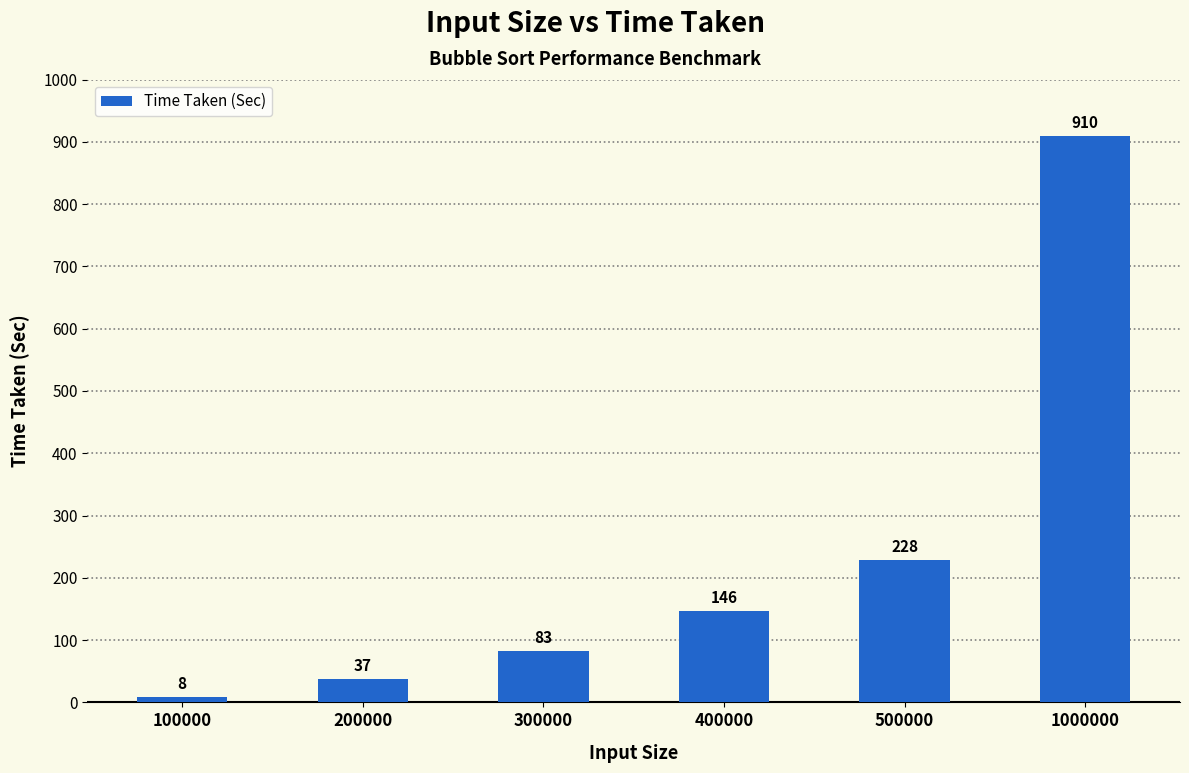

Count the number of data series in this chart.

1